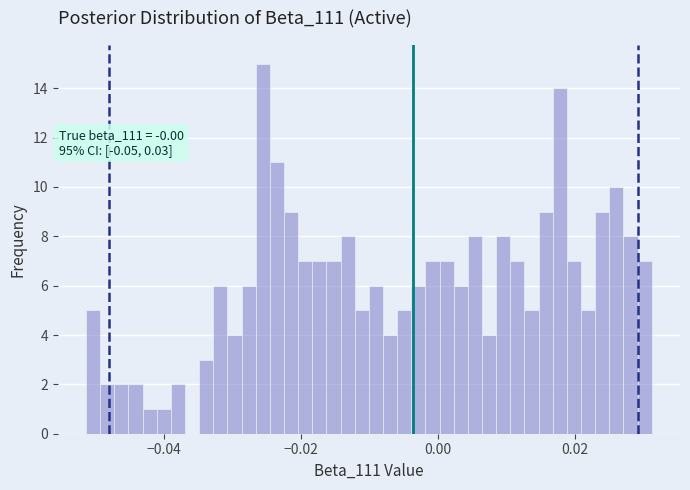

Around what value on the x-axis is the tallest bar? Give the approximate position of its centre, as read against the axis.

-0.026